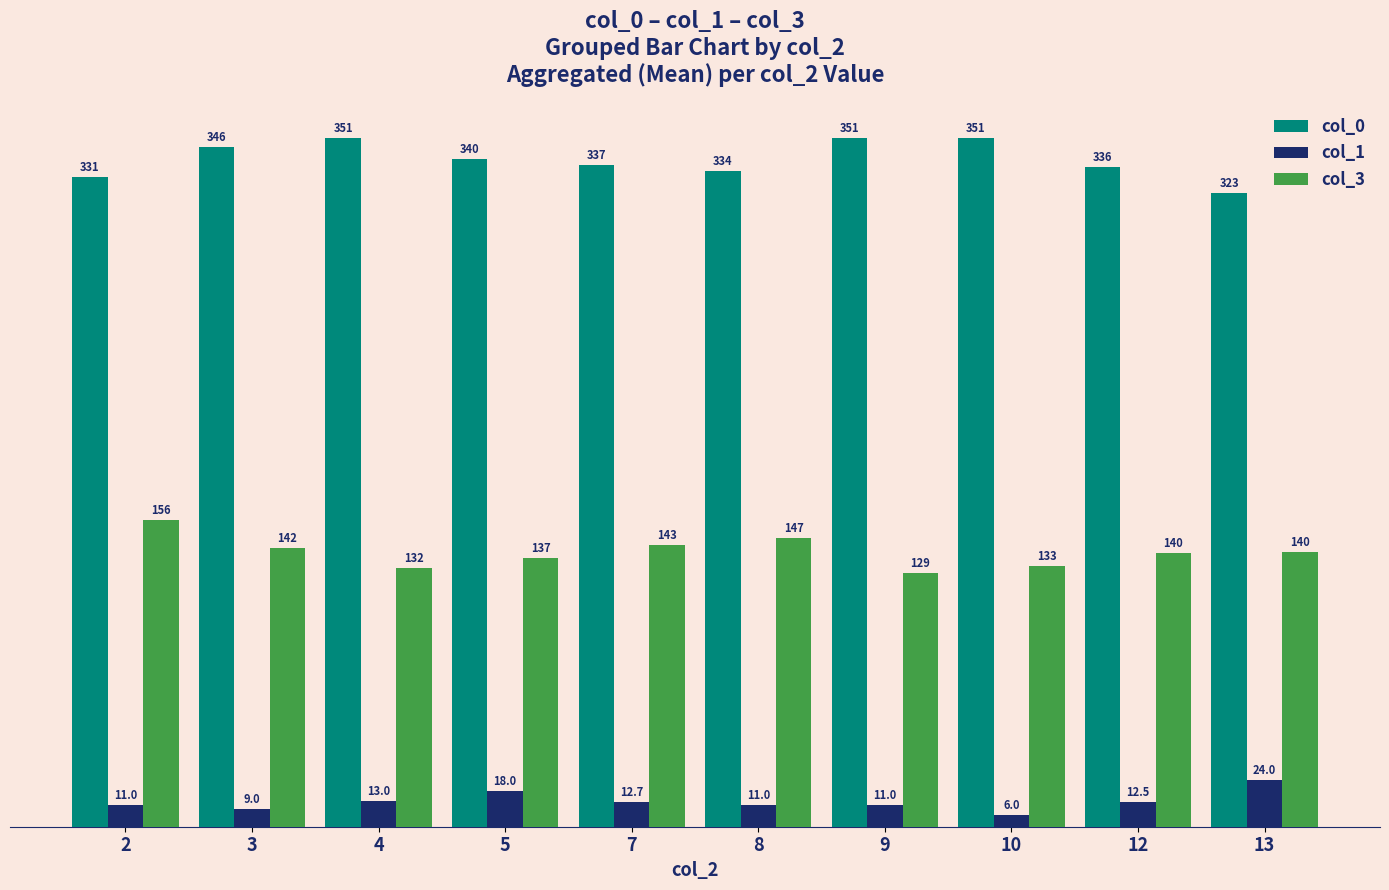

The col_0 series shows 351.0 at 4. True or false?

True